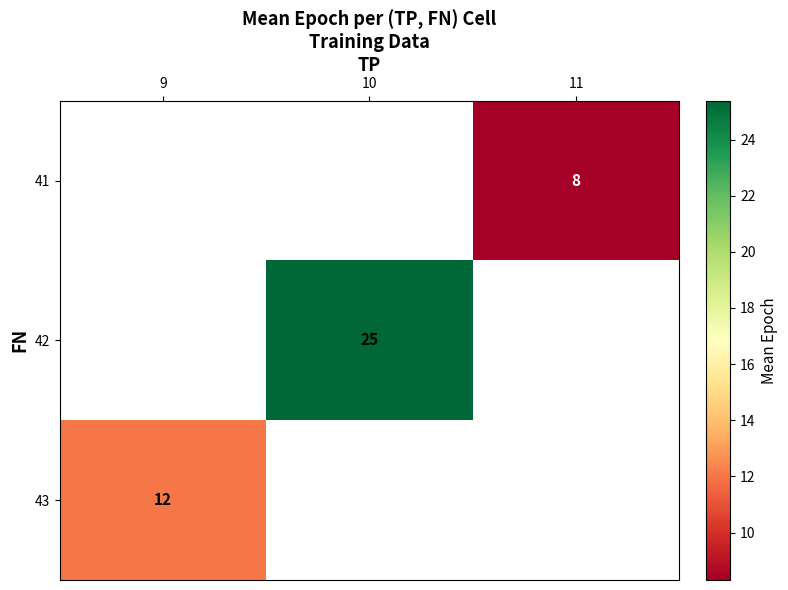

The 42 series shows 41.6 at 10. True or false?

False